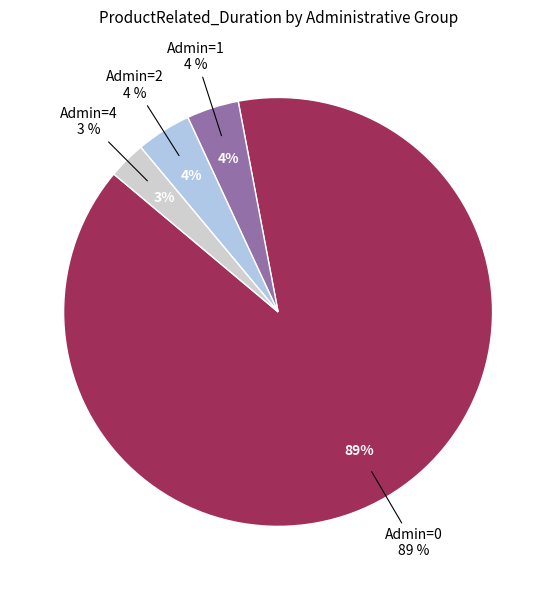

The 2 slice represents 15% of the pie. True or false?

False